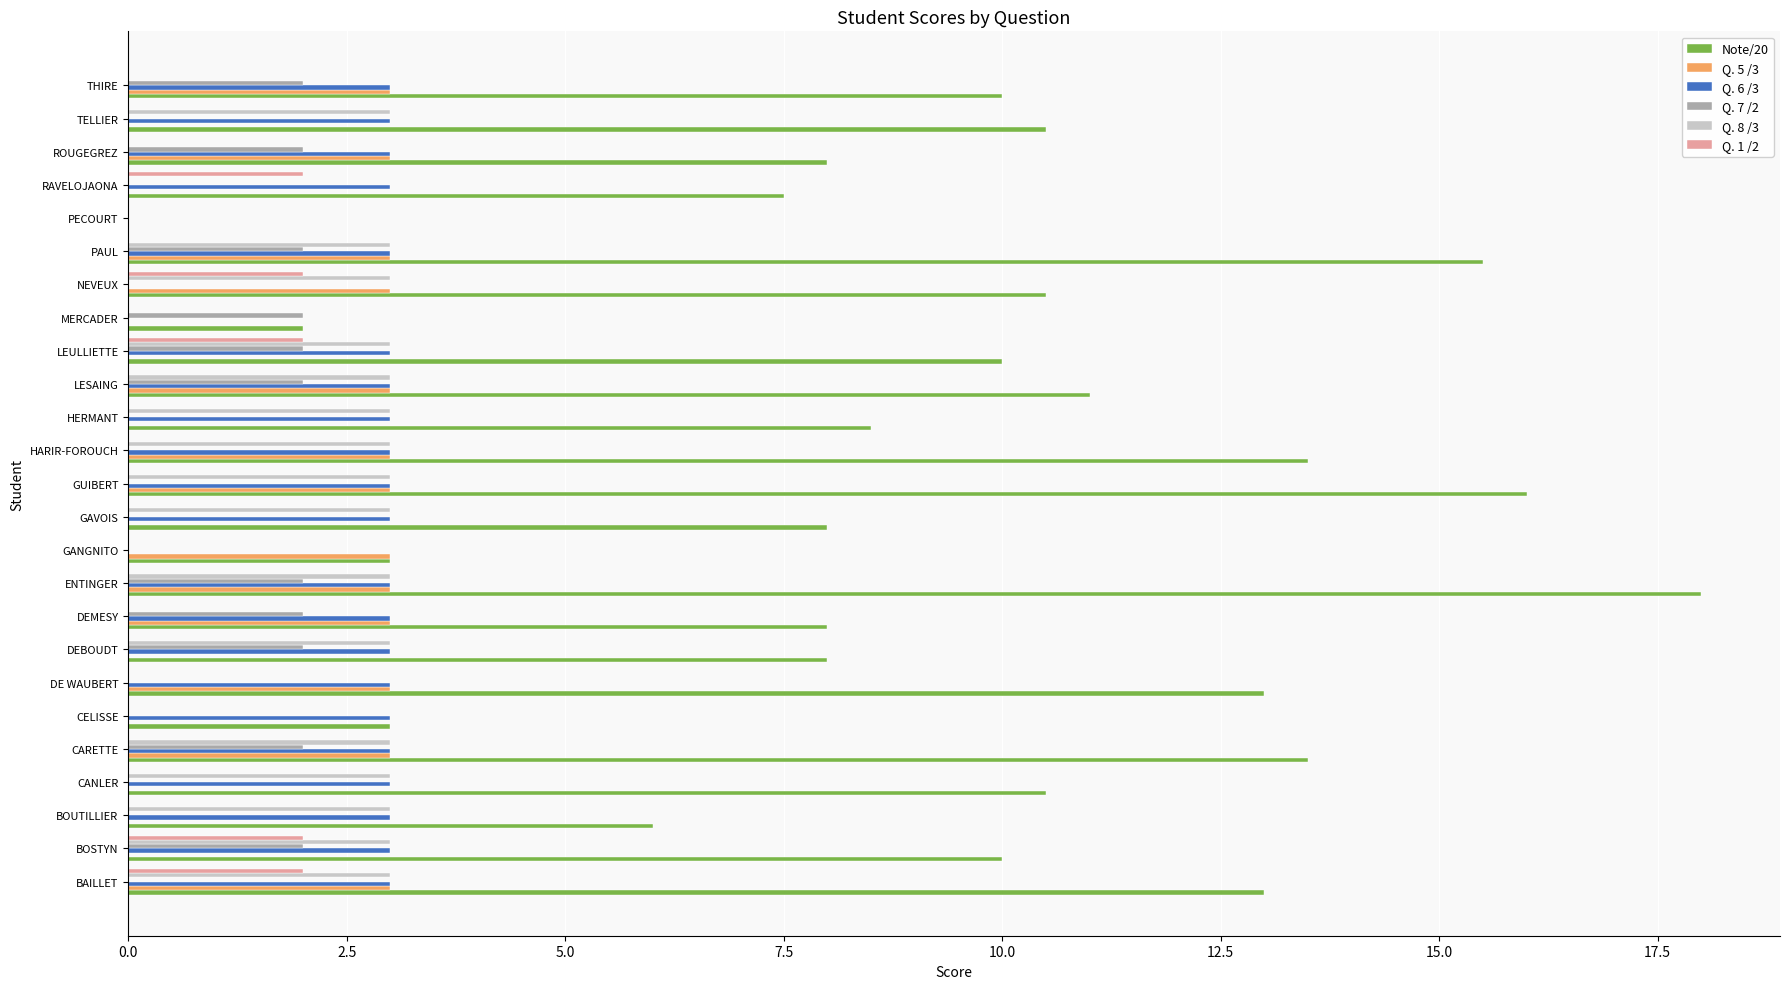

Is it true that Q. 5 /3 equals 1.2 at BAILLET?

False